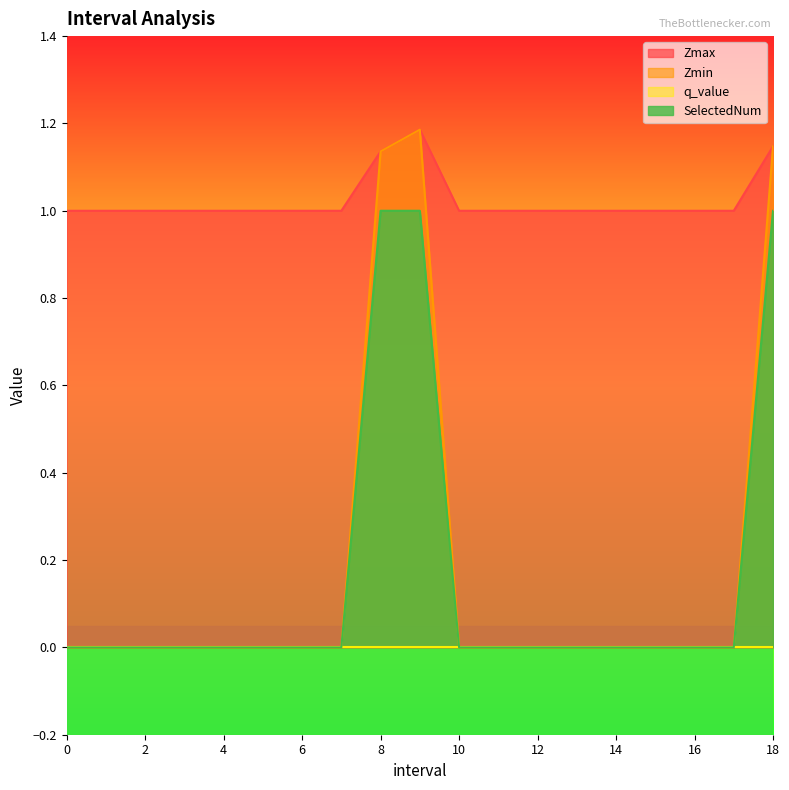

Between 7 and 9.0, which is larger?

9.0